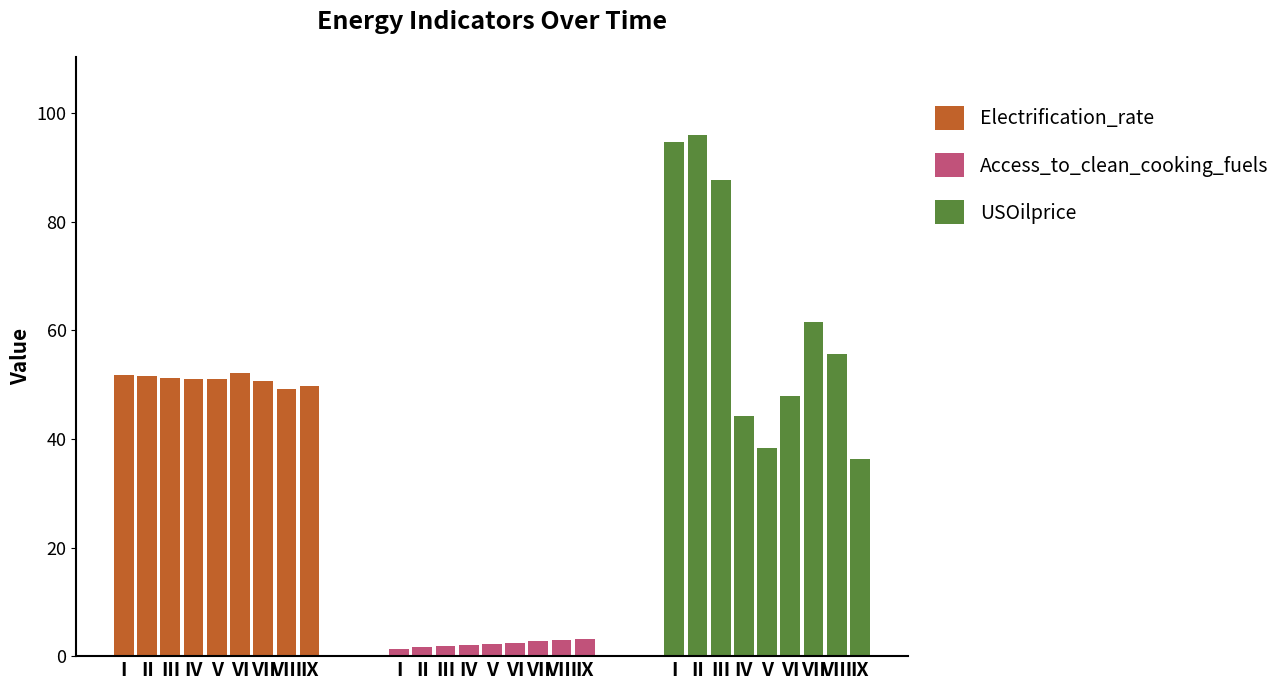

Is it true that Electrification_rate equals 51.1 at V?

True